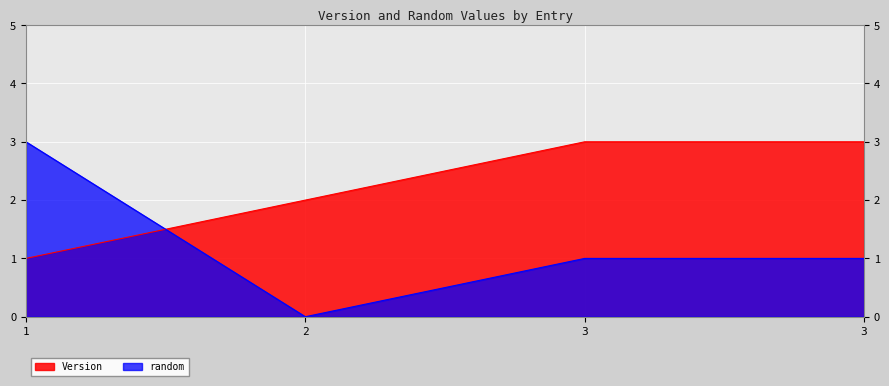

Which series changed the most between 1 and 3?

Version